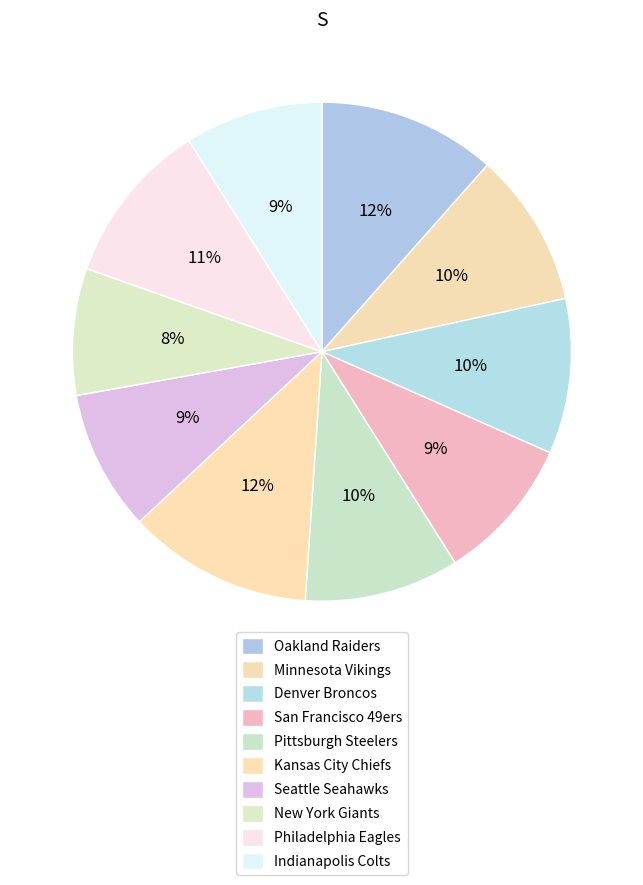

Which has a higher value, Indianapolis Colts or Pittsburgh Steelers?

Pittsburgh Steelers